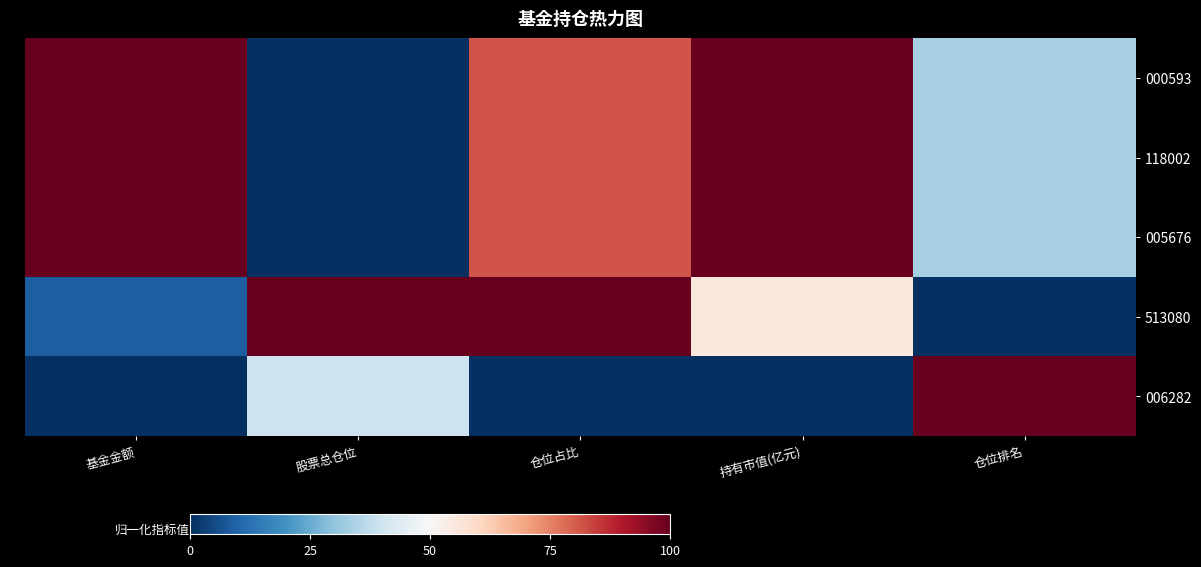

How many series are shown in this chart?

5